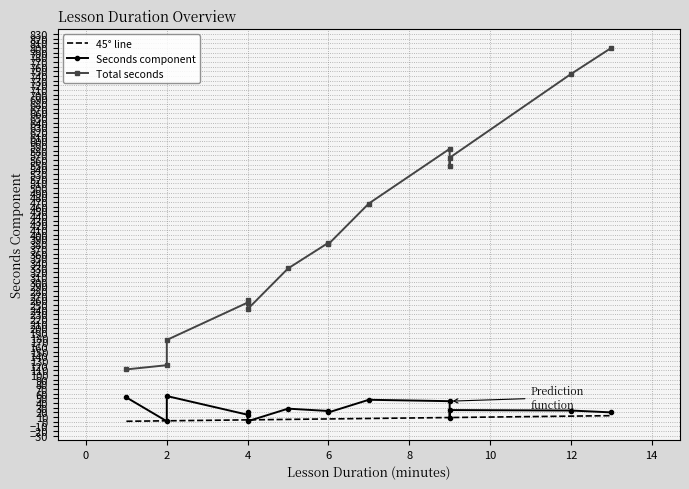

Which series has the largest range (max minus min)?

Total seconds